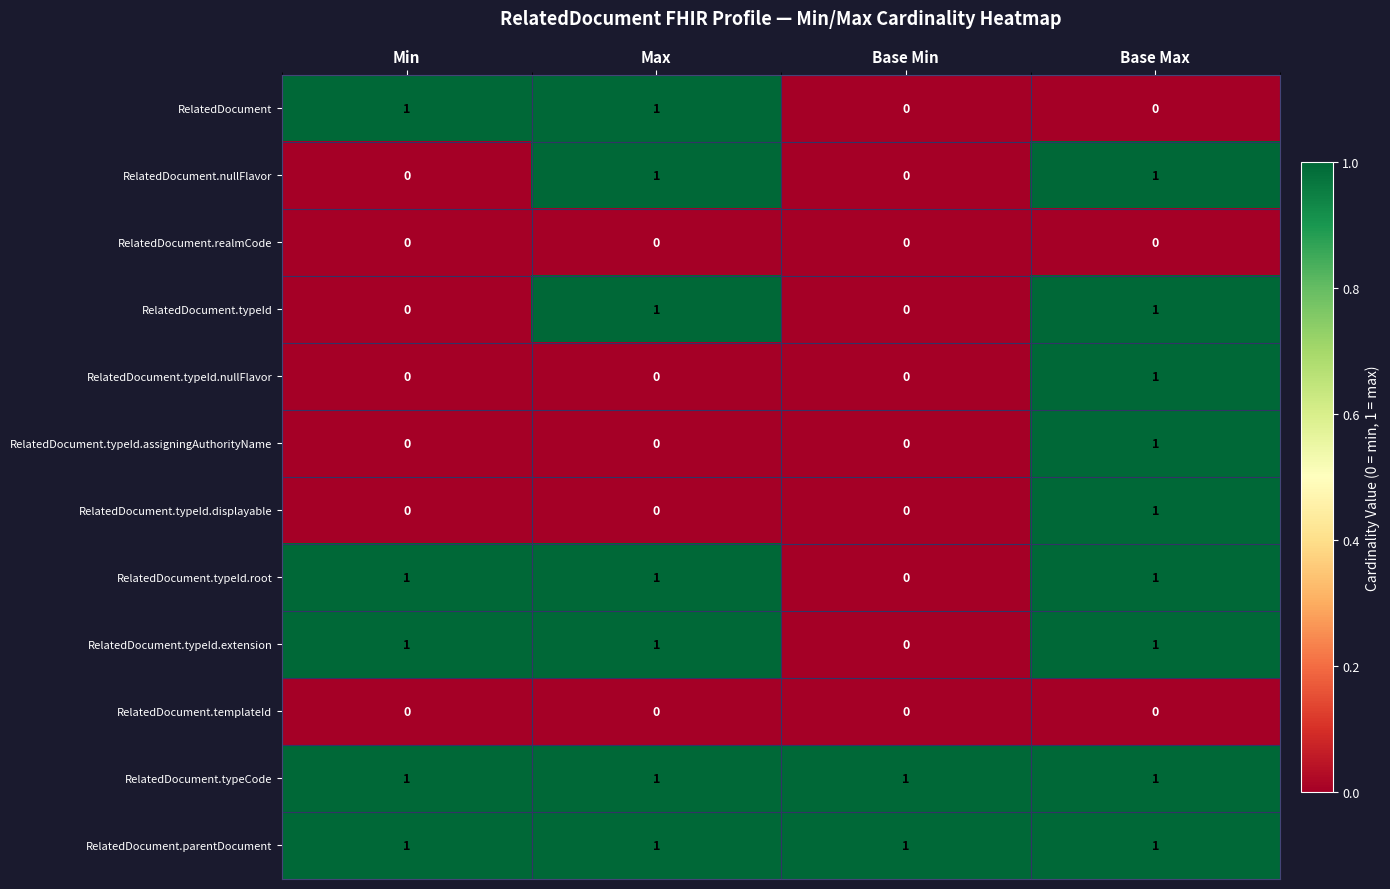

What is the difference between the highest and lowest values at Min?

1